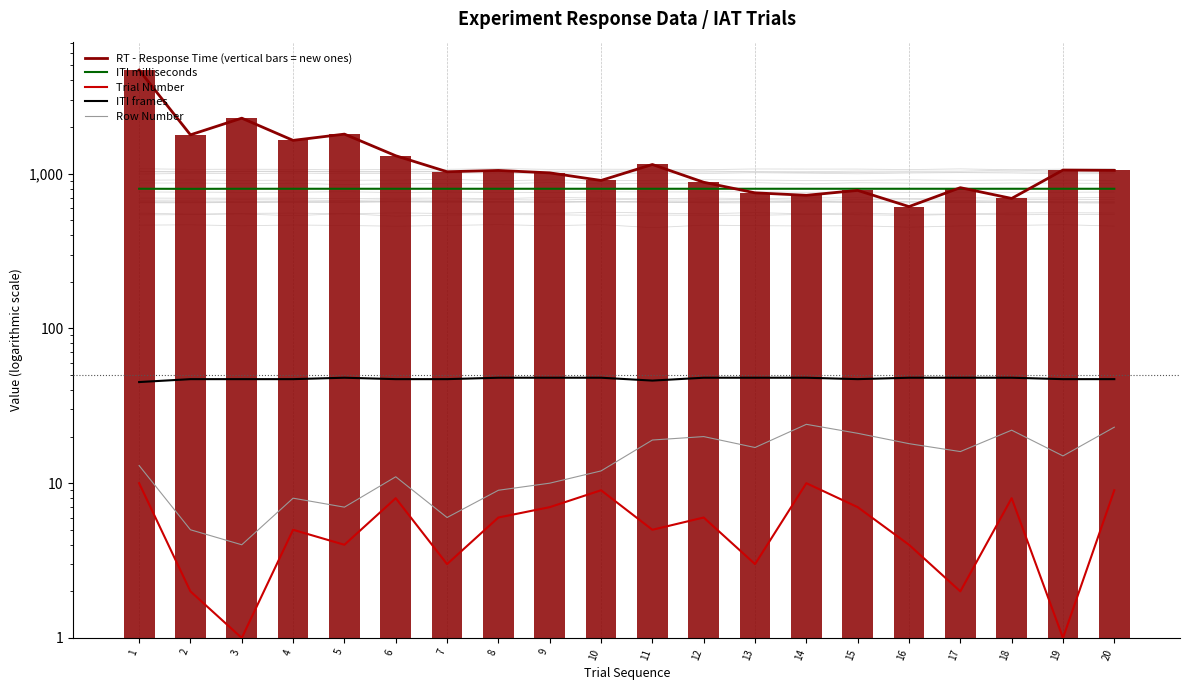

What are all the series names shown in the legend?

RT - Response Time (vertical bars = new ones), ITI milliseconds, Trial Number, ITI frames, Row Number